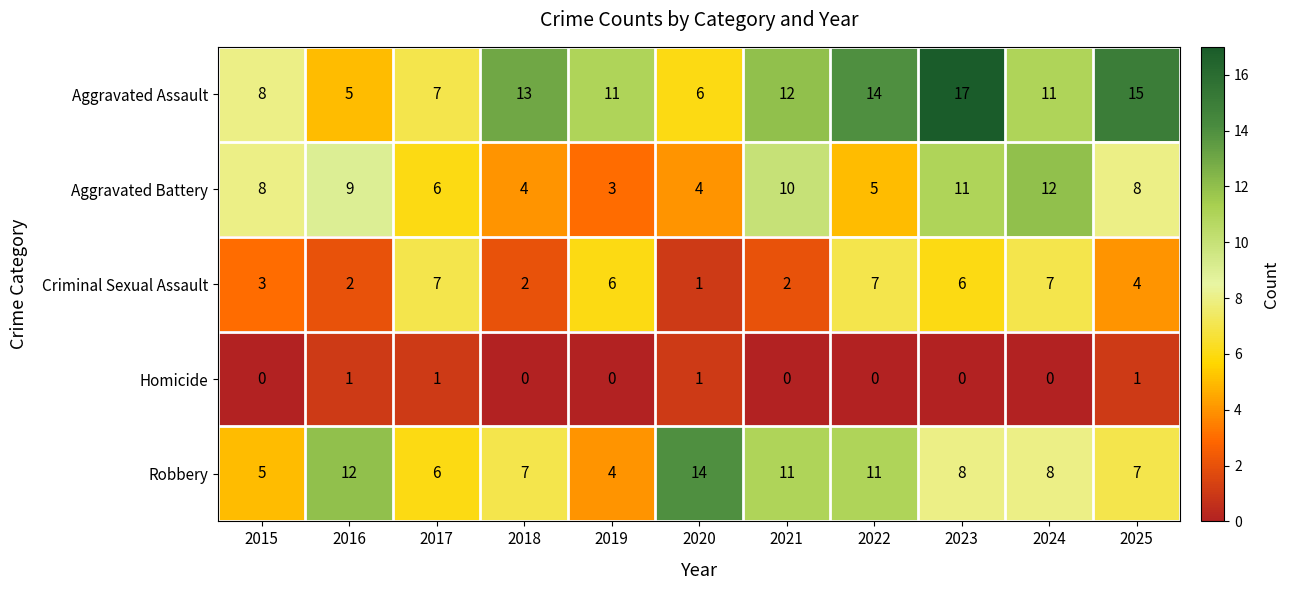

What is the highest value of the Aggravated Battery series?

12